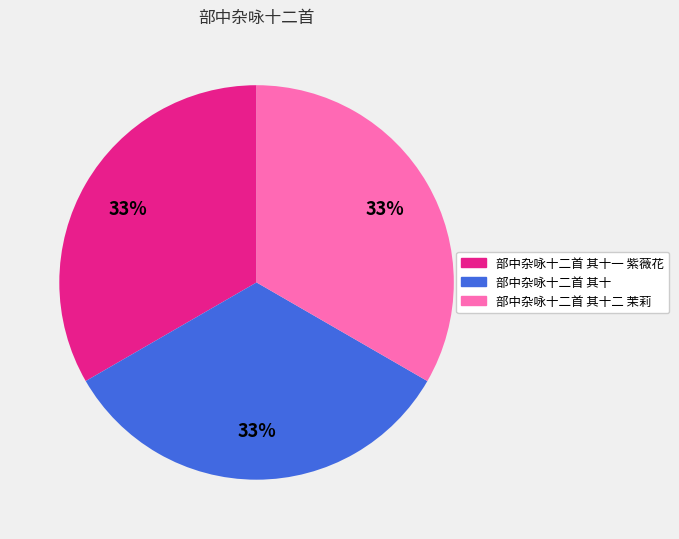

Does any single category account for the majority?

No